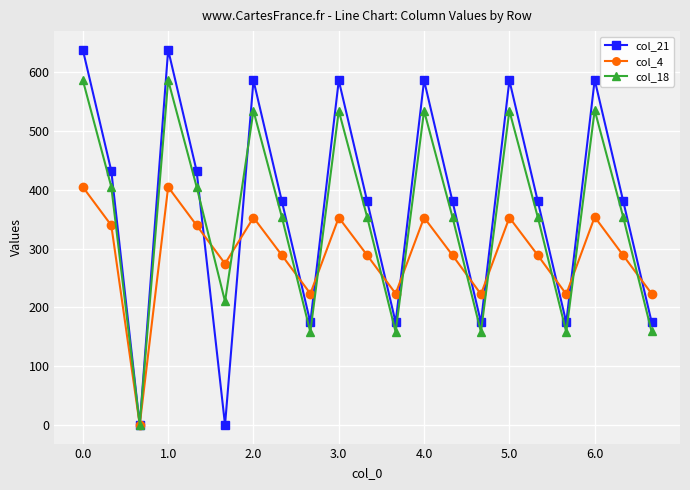

How many lines are shown in the chart?

3